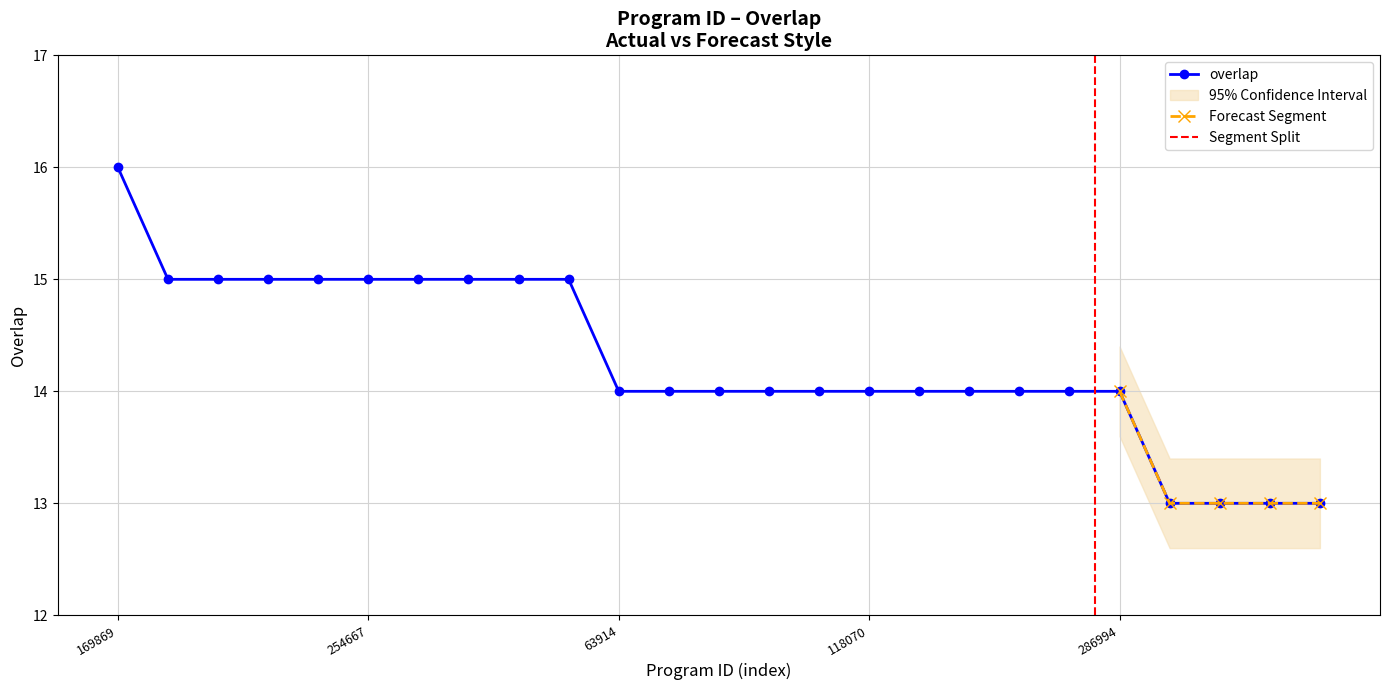

List the labels in order of value, largest first.

169869, 47447, 47514, 141044, 187325, 254667, 285440, 286904, 287675, 350362, 63914, 80455, 97066, 110657, 111712, 118070, 188087, 188298, 211538, 286750, 286994, 4453, 7929, 8851, 26922